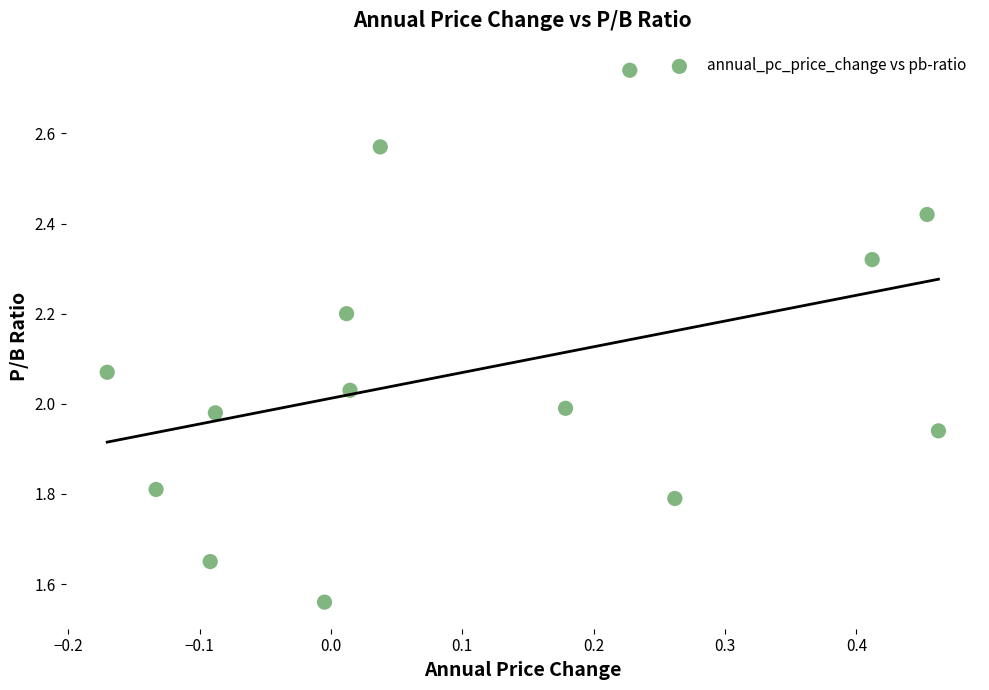

What is the range of Y values (max minus min)?

1.2